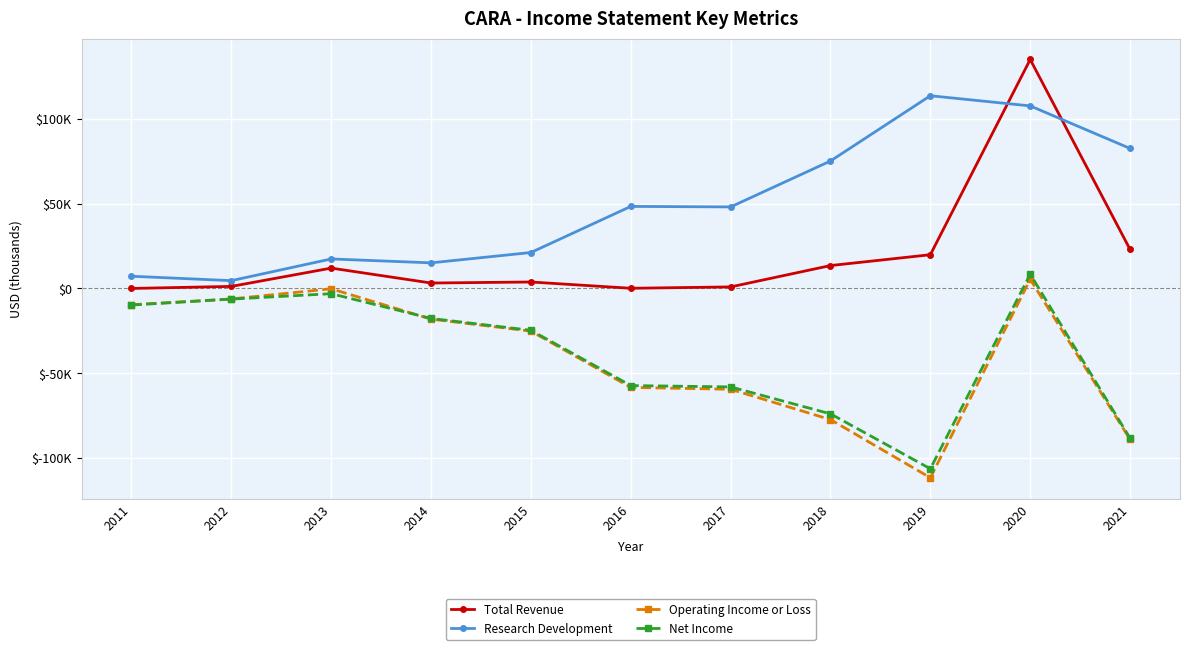

How many interior local peaks does the Operating Income or Loss series have?

2